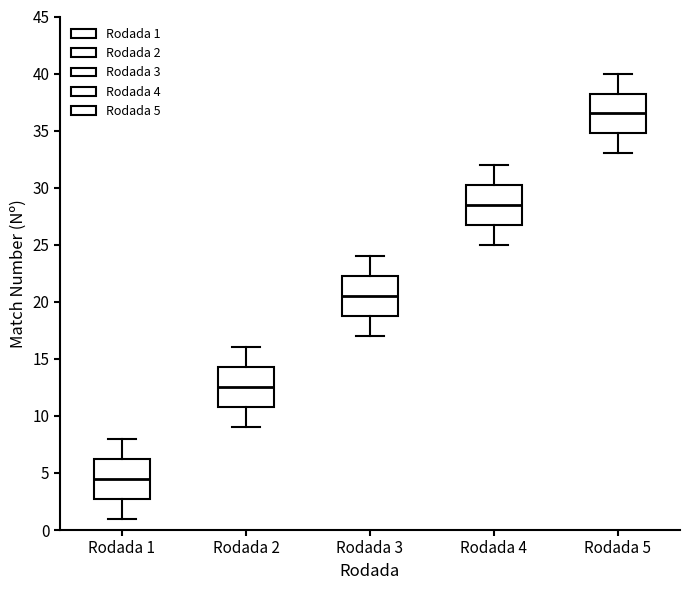

Which box's median line is the highest?

Rodada 5